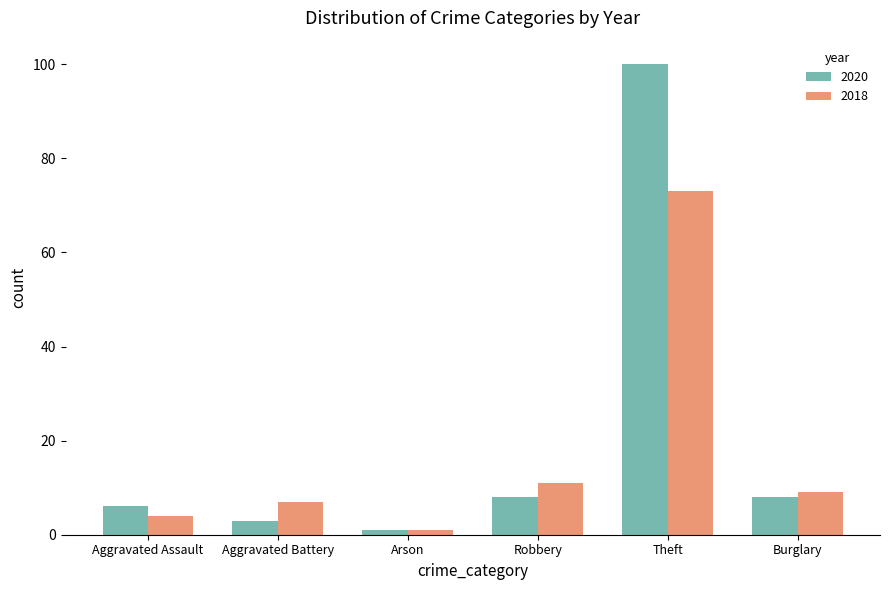

What is the lowest value of the 2018 series?

1